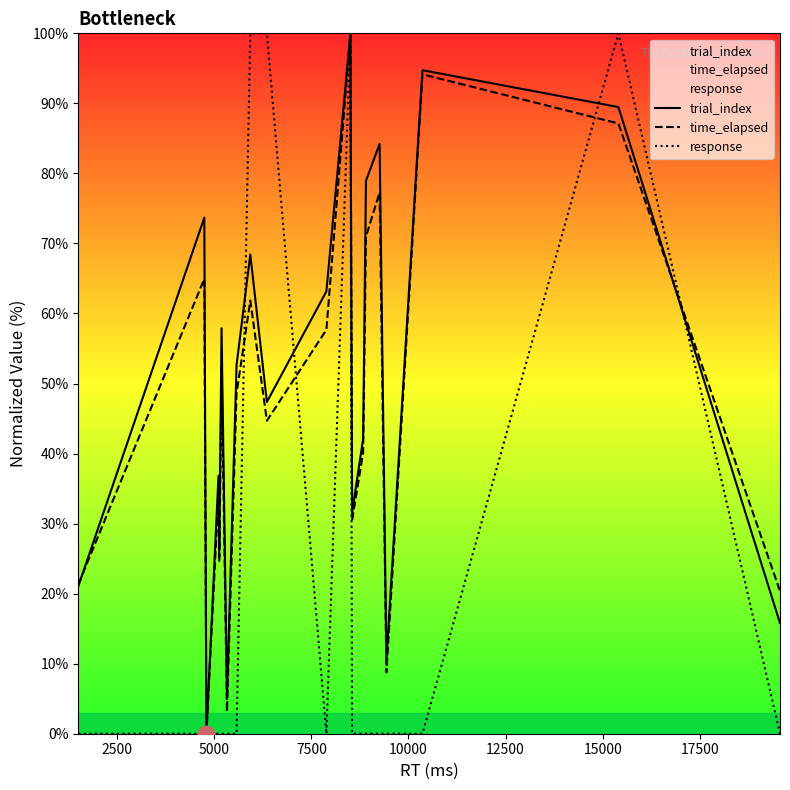

What is the difference between the second highest and minimum values in the response series?

100.0